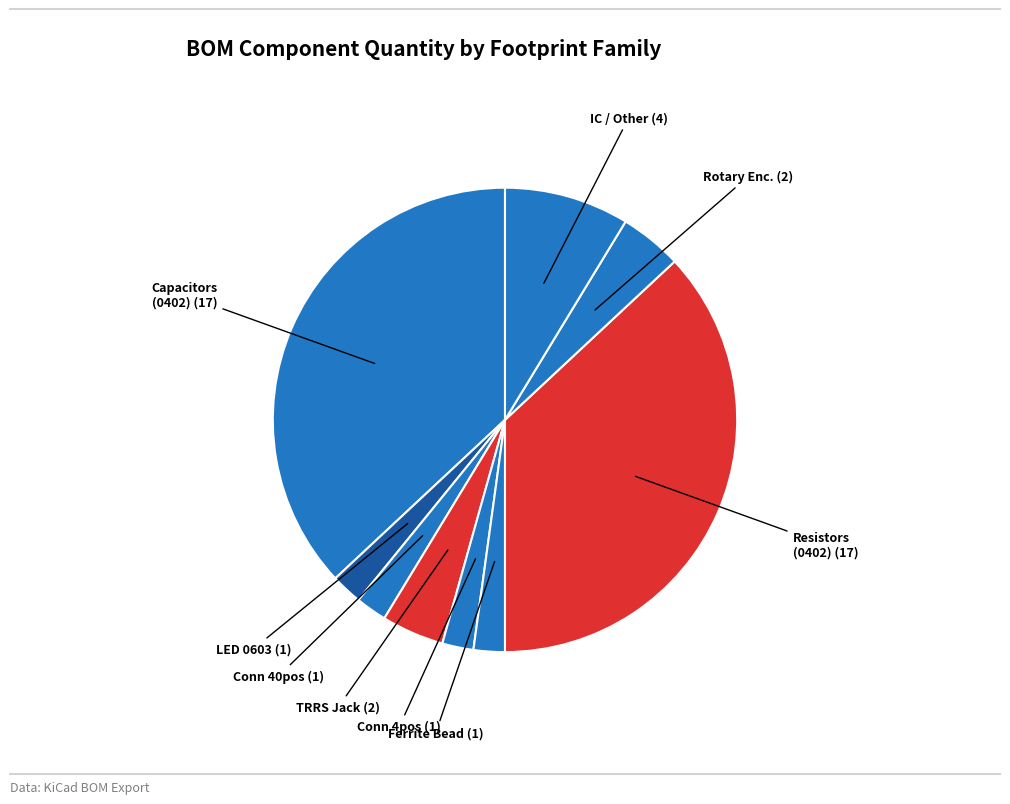

How many segments does this pie chart have?

9